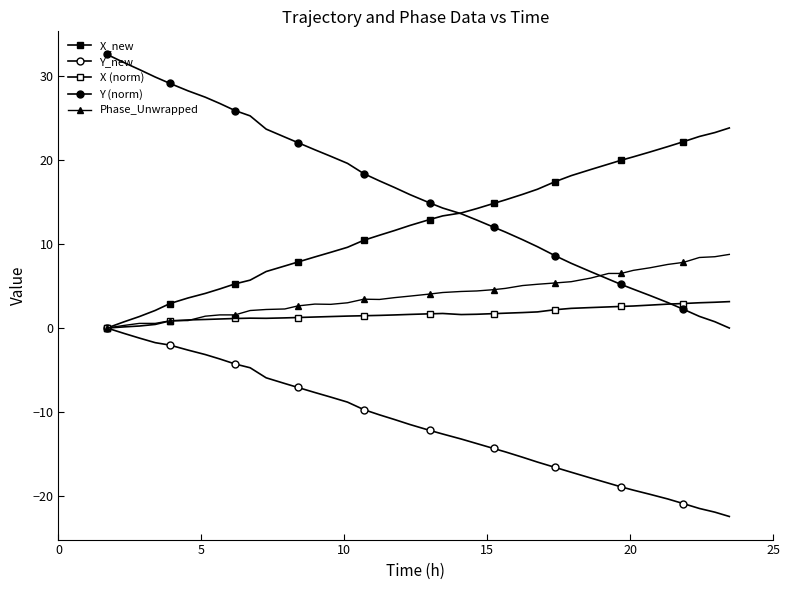

Is this an area chart (filled region under the line)?

No